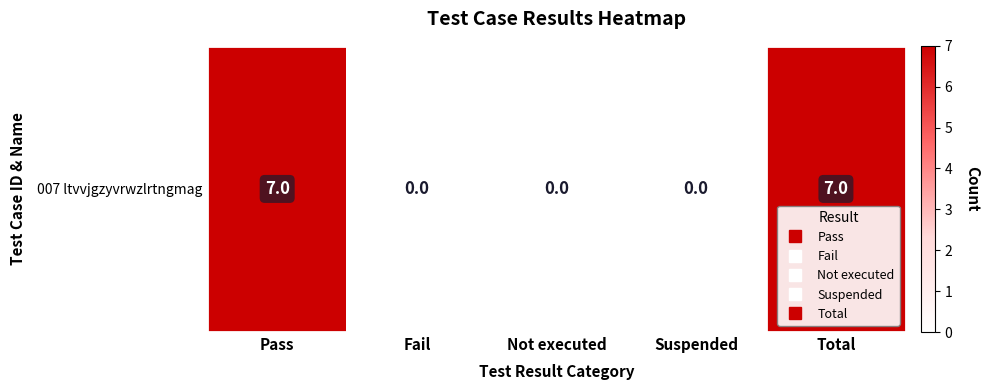

Which label corresponds to the smallest value in the chart?

Fail